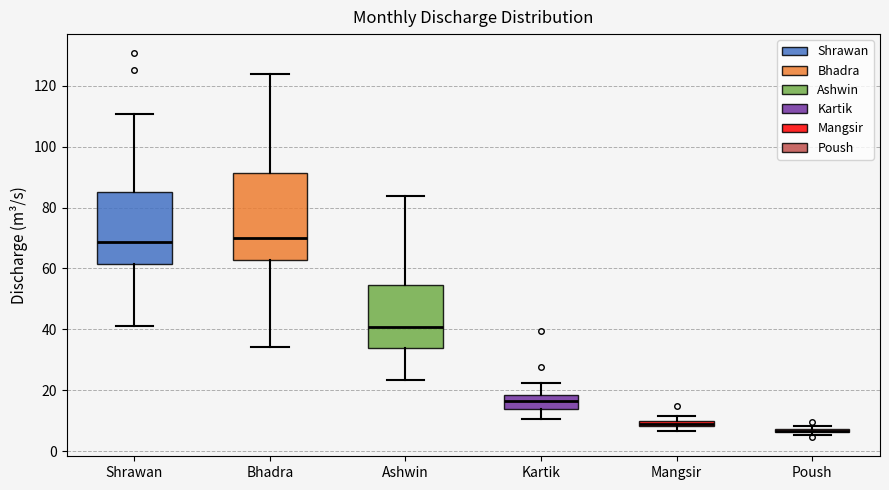

Which box is the tallest, from its lower edge to its upper edge?

Bhadra